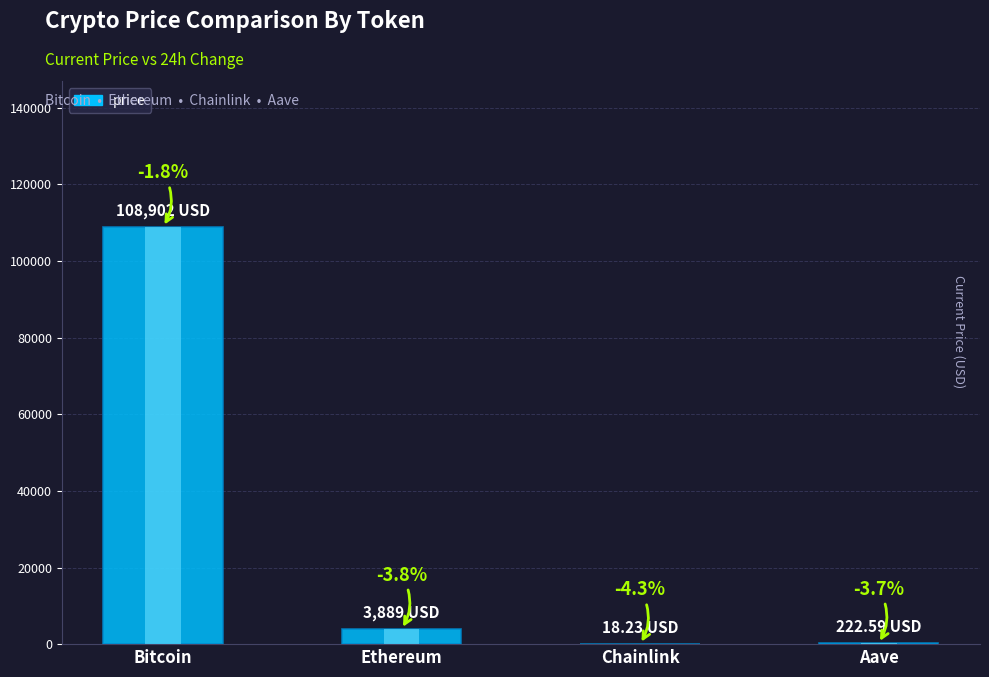

True or false: the data shows 222.6 at Aave.

True